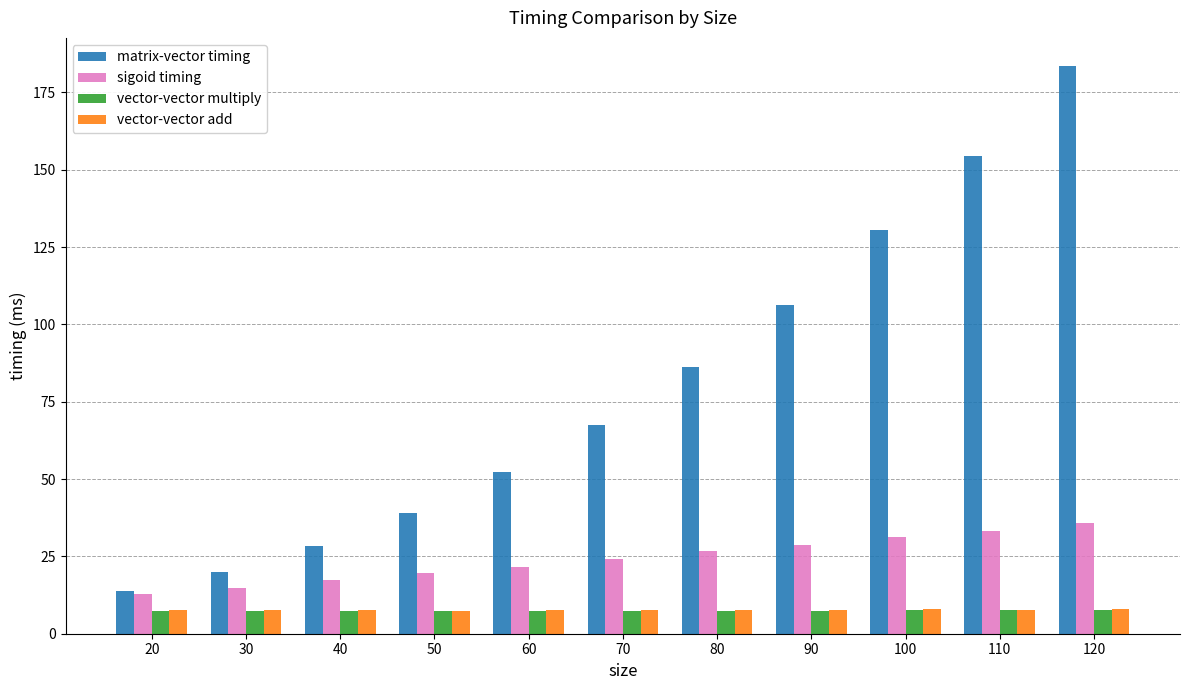

What is the total value across all series at 30?

49.7